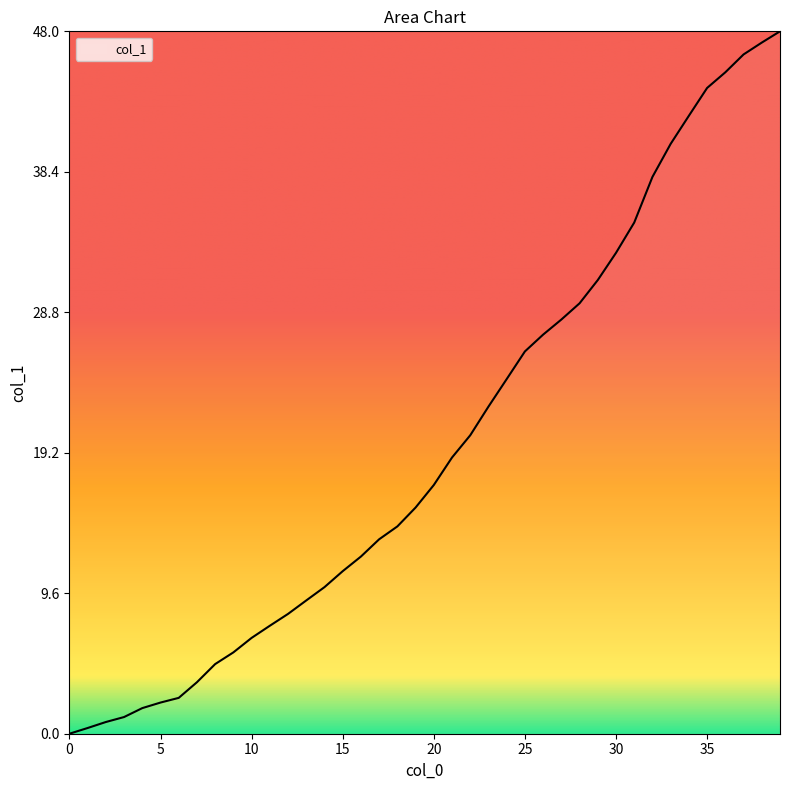

What is the difference between the maximum and minimum values?

48.0